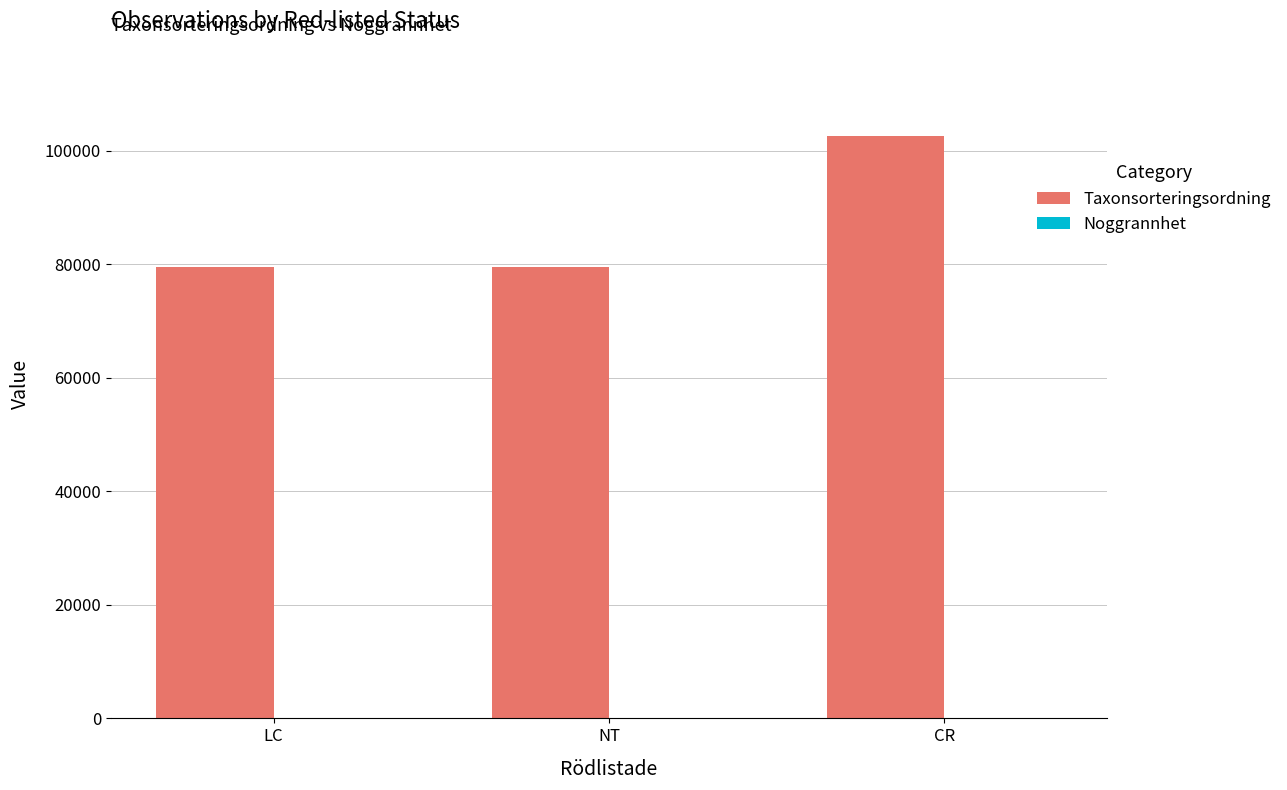

Which series has the largest total across all categories?

Taxonsorteringsordning